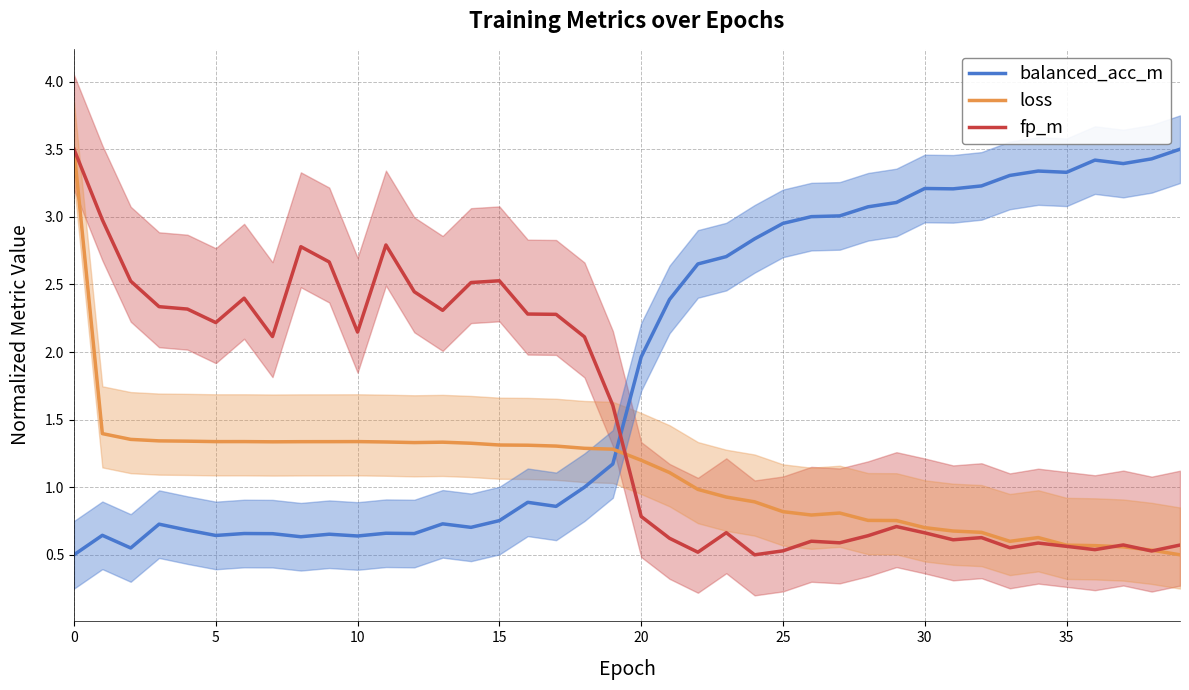

What is the difference between the balanced_acc_m values at 37 and 27?

0.4